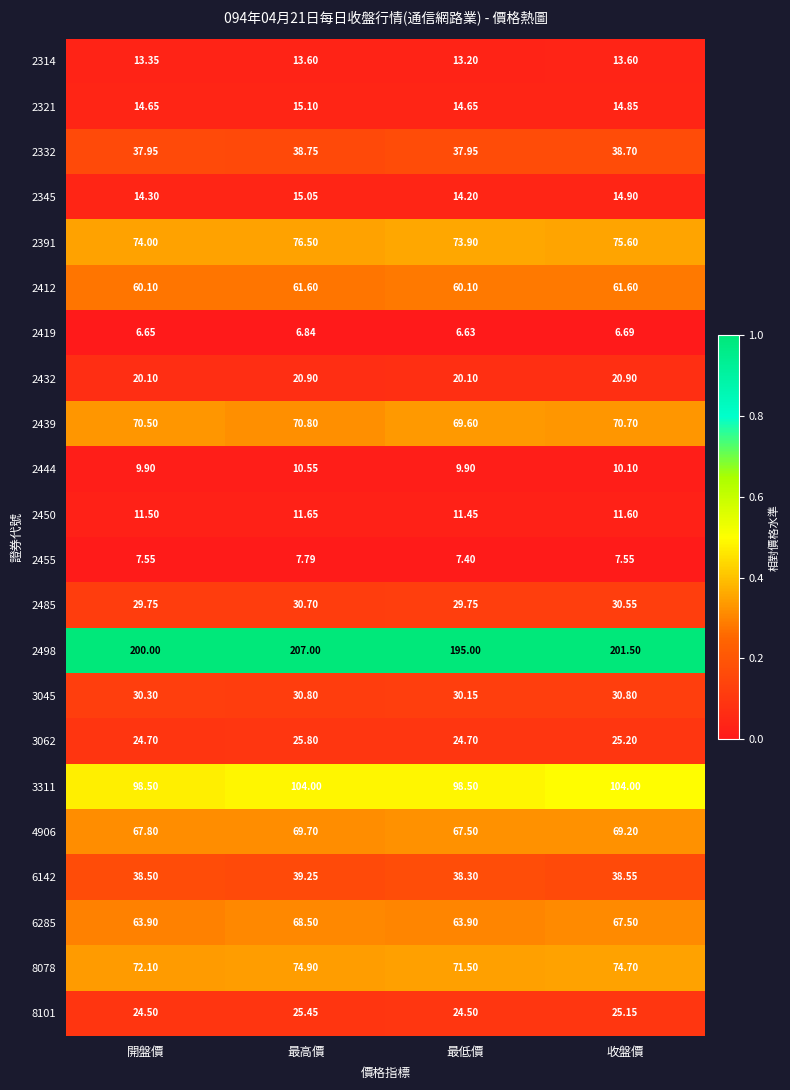

Is the value of 2332 at 收盤價 greater than the value of 3045 at 最高價?

Yes